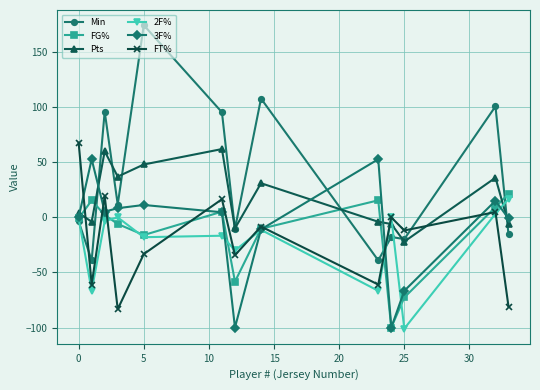

How many data points in FG% are above -1?

6